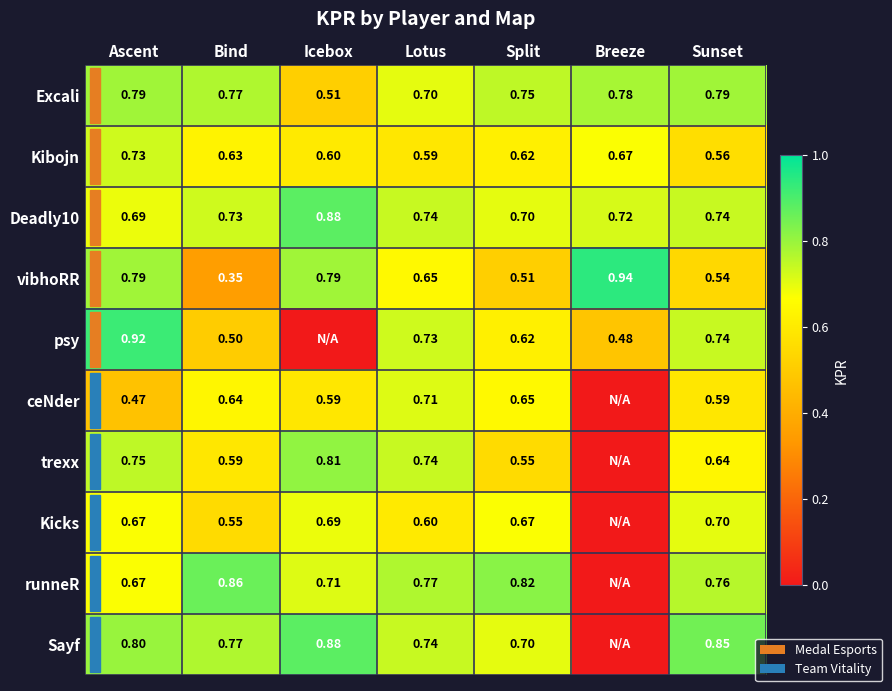

At which category is the sum across all series the highest?

Ascent